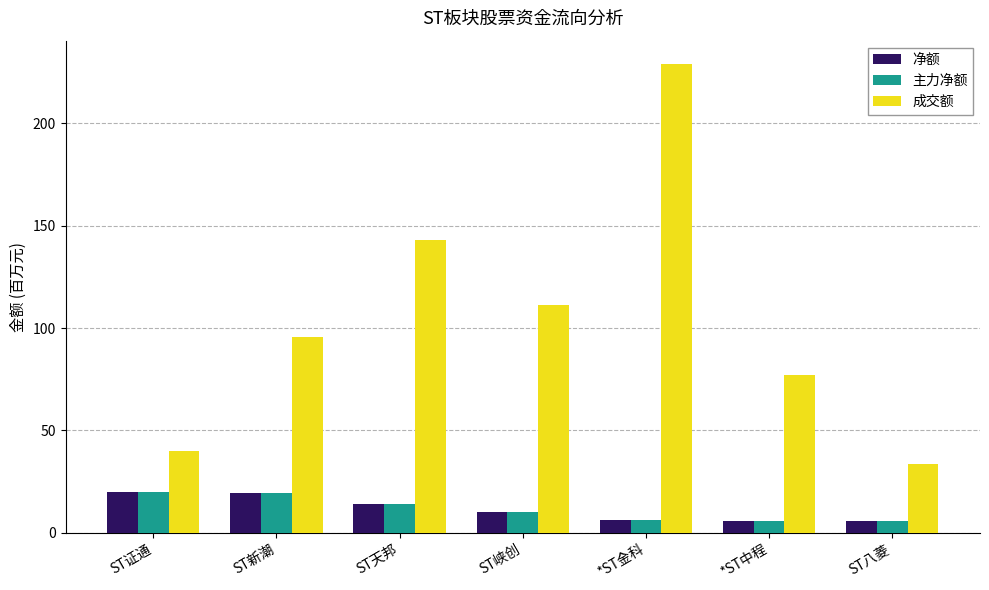

Count the number of categories in the chart.

7